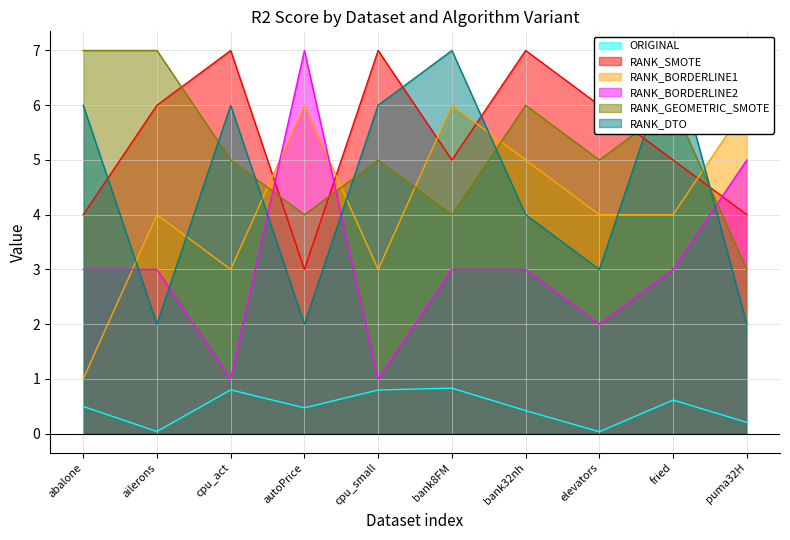

How many lines are shown in the chart?

6